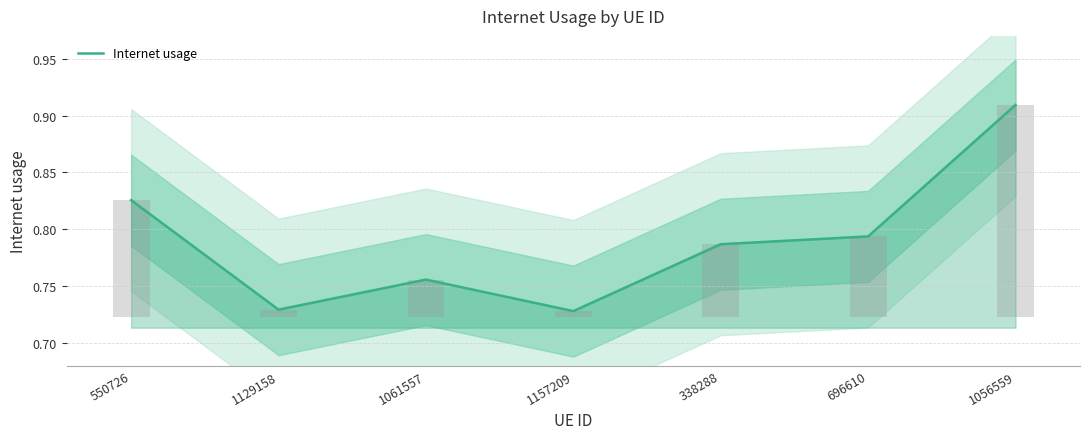

Are the bars horizontal?

No